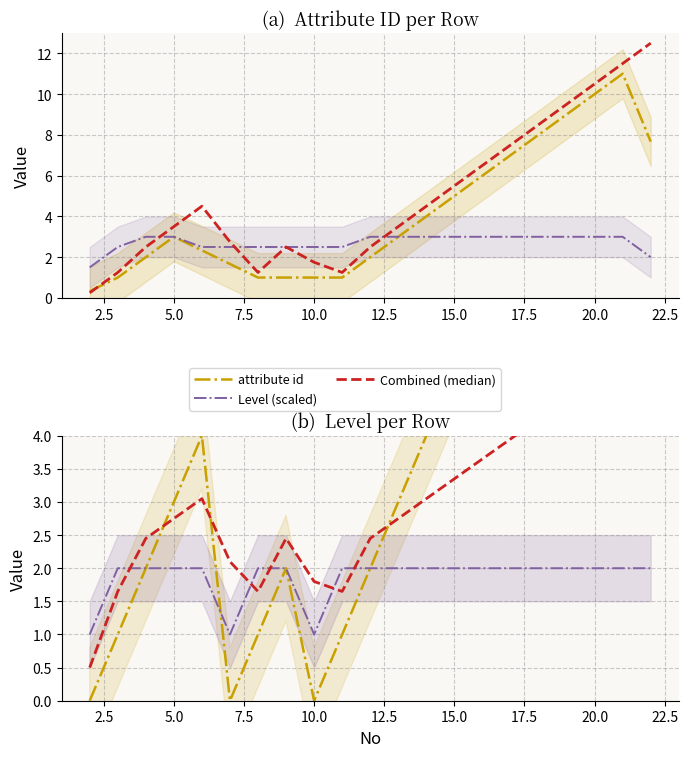

What is the label of the 3rd point from the left?

5.0